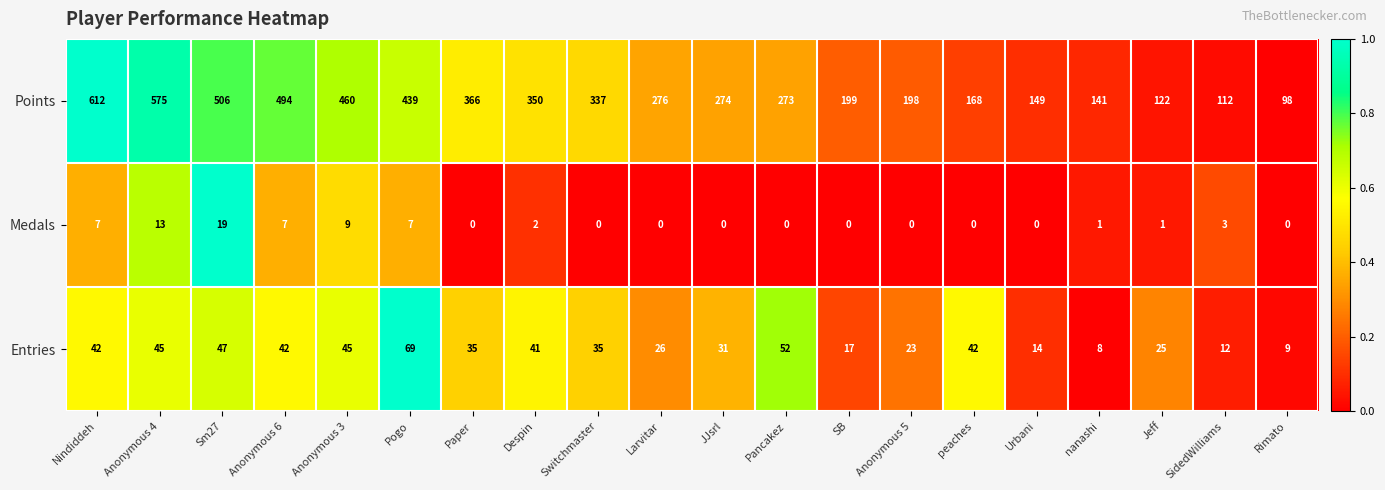

The Medals series shows 5 at Anonymous 6. True or false?

False